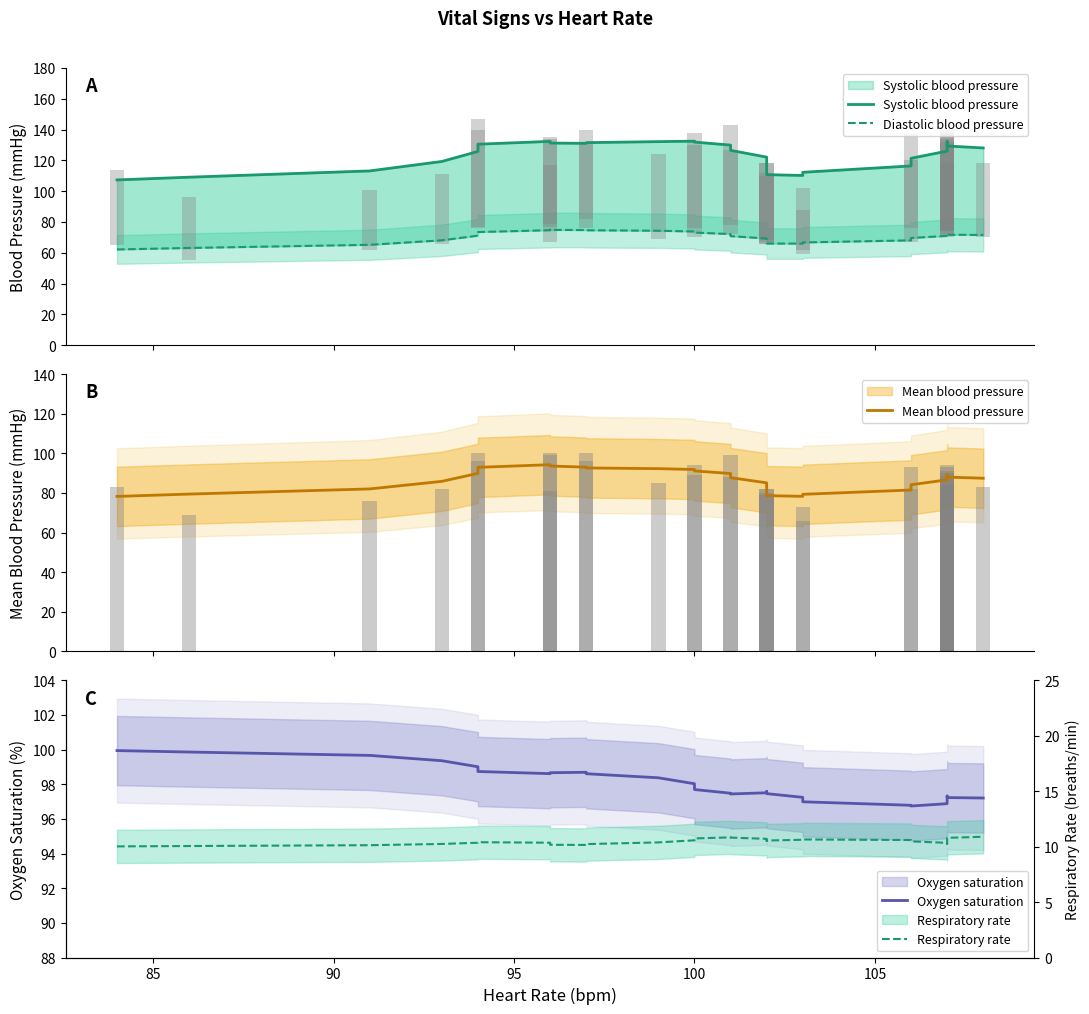

The value of Oxygen saturation at 24 is 165.5. True or false?

False